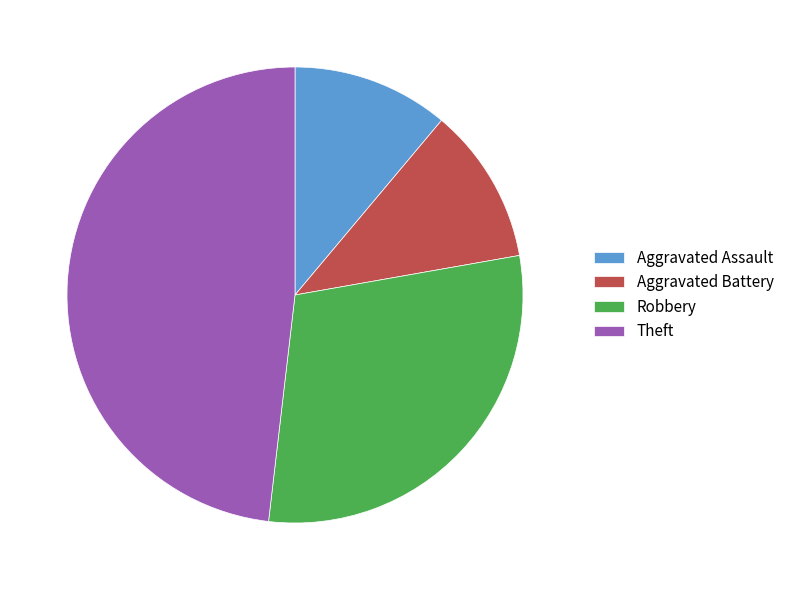

Which slice is the largest?

Theft